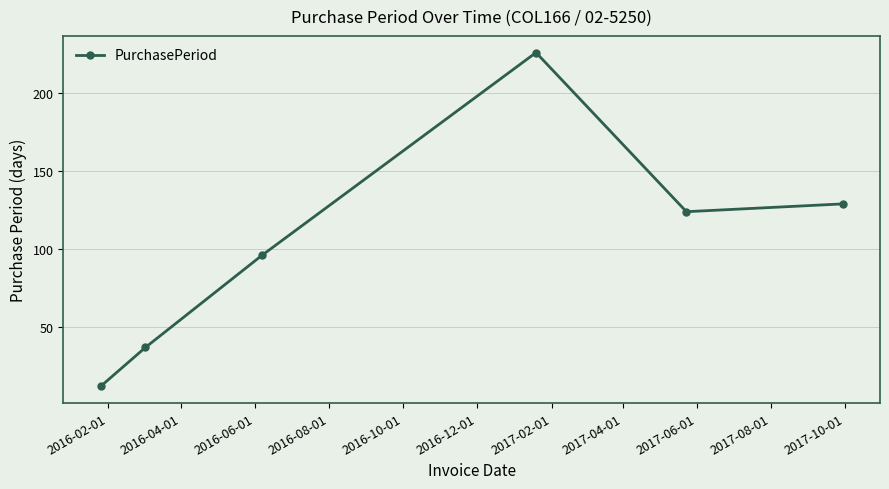

Reading left to right, transcribe all the data shown in this chart.

12	37	96	226	124	129